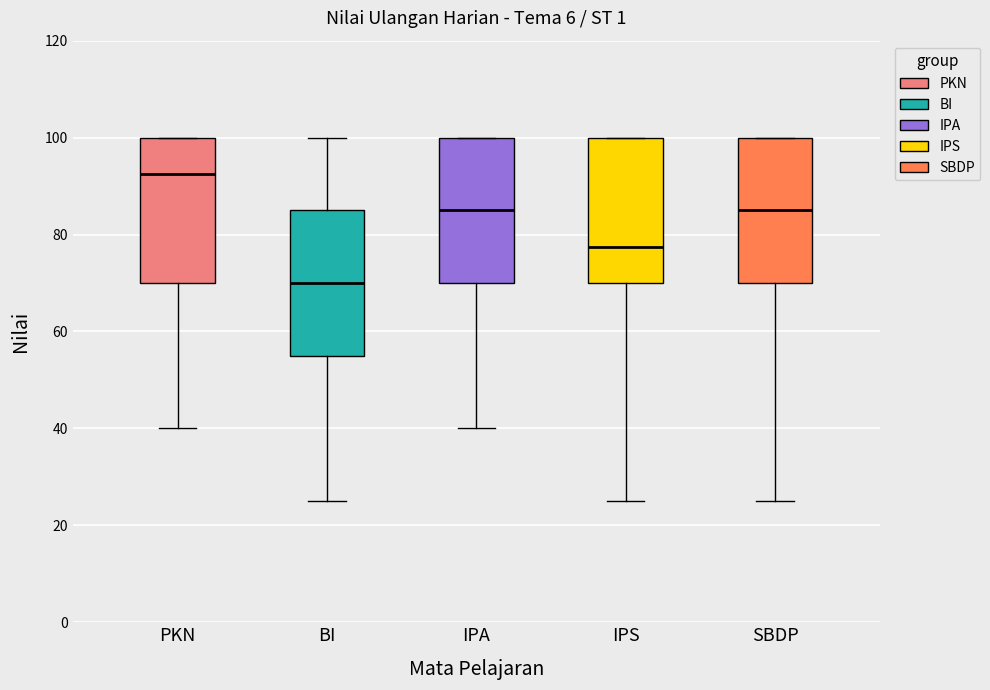

Where is the lower edge of the box for SBDP on the y-axis? The values are not printed on the chart, so give them approximately, as read against the axis.

70